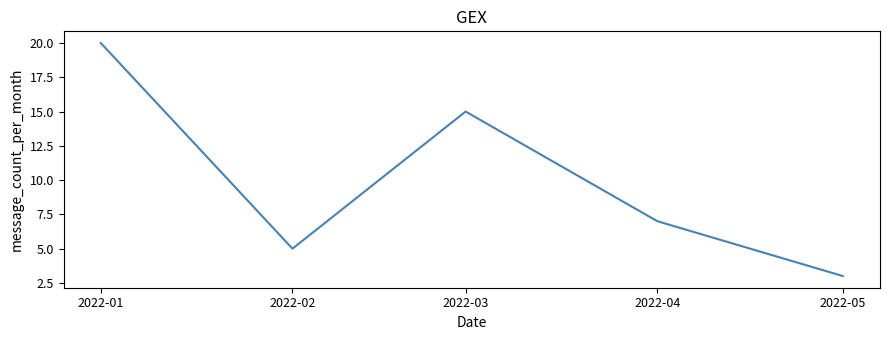

Where is the first local minimum?

2022-02